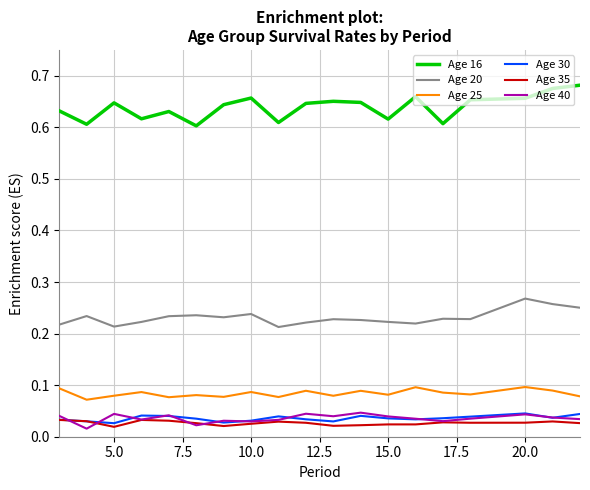

True or false: Age 35 and Age 16 intersect in this chart.

False